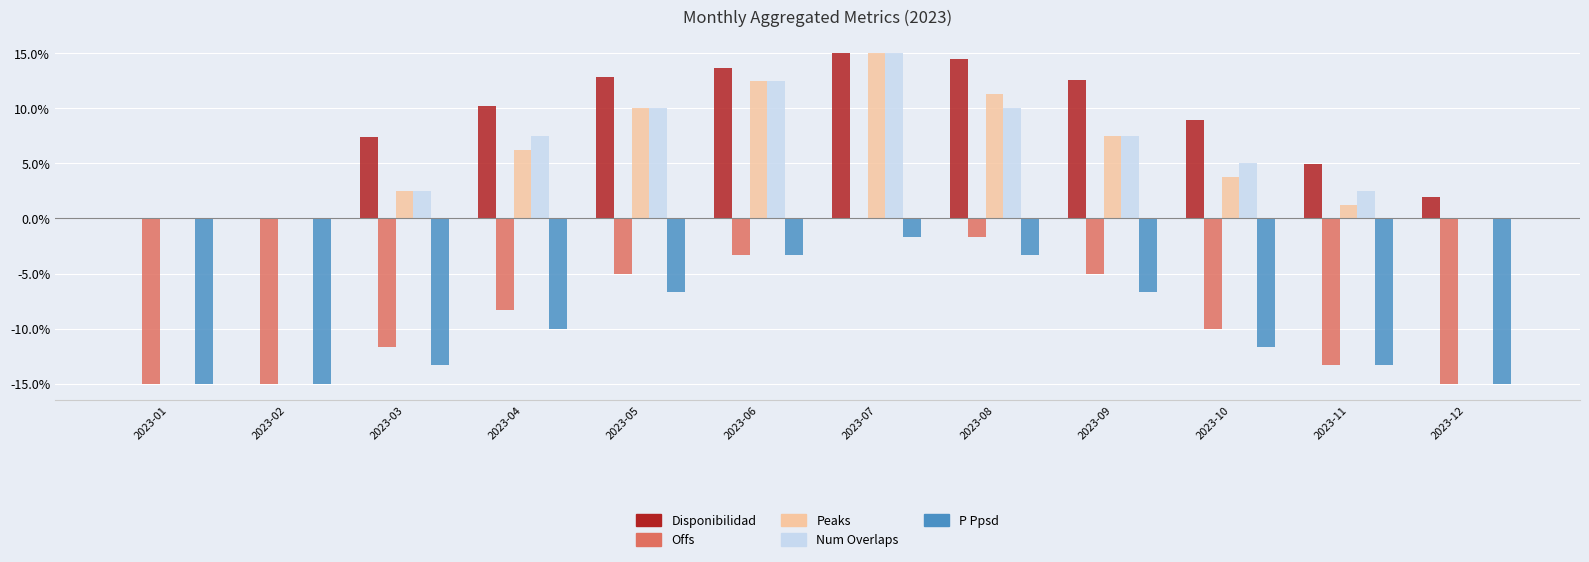

What is the maximum value shown in the chart?

15.0